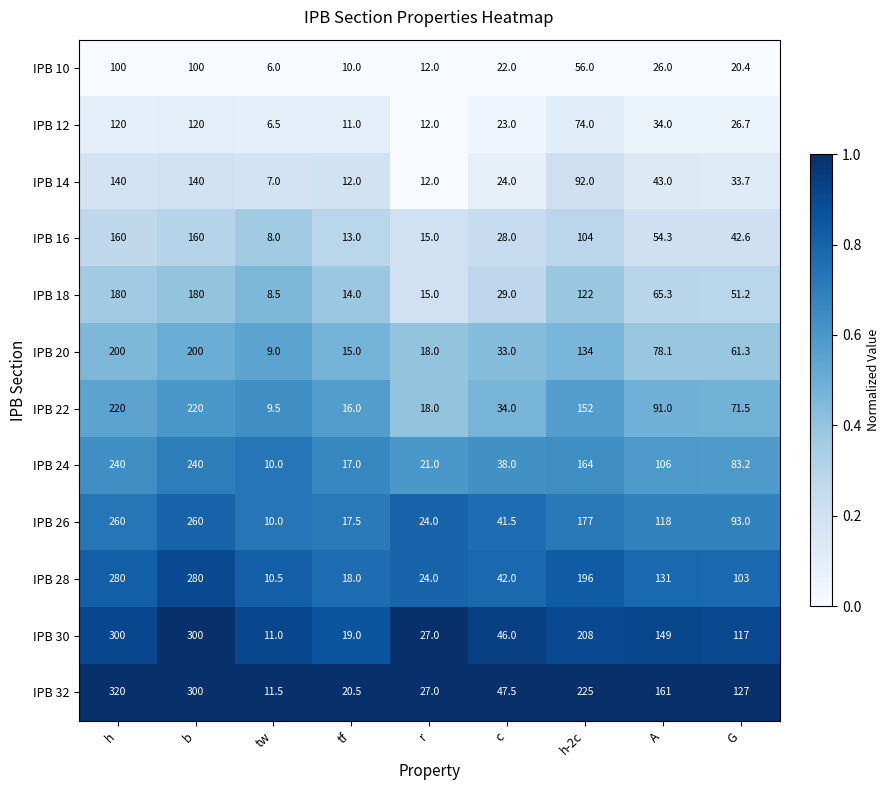

At which category is the sum across all series the highest?

h